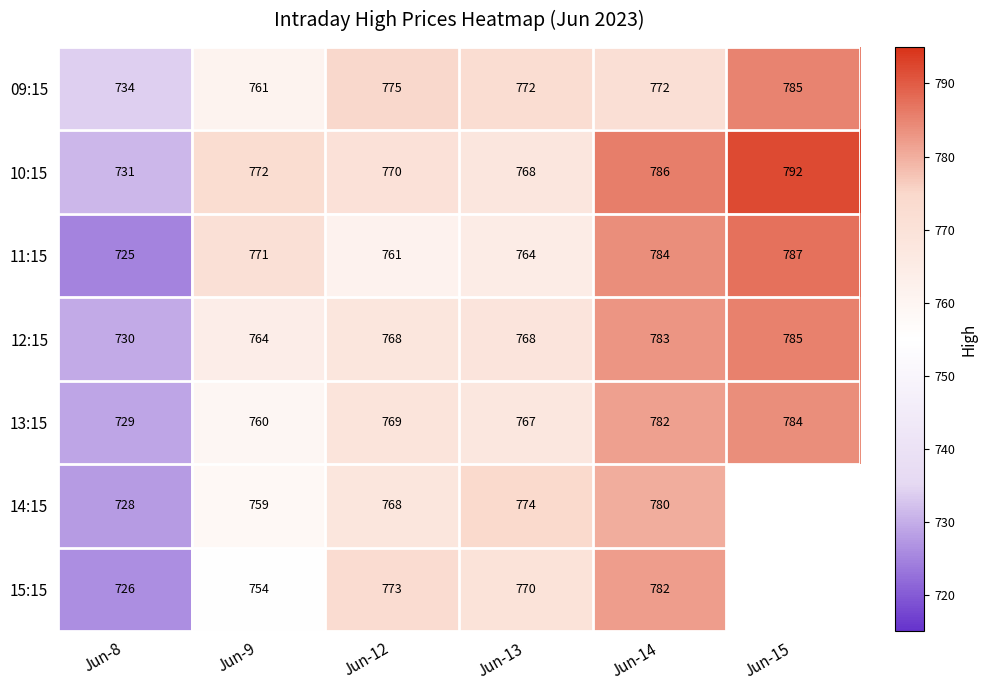

Is it true that 13:15 equals 209.5 at Jun-12?

False